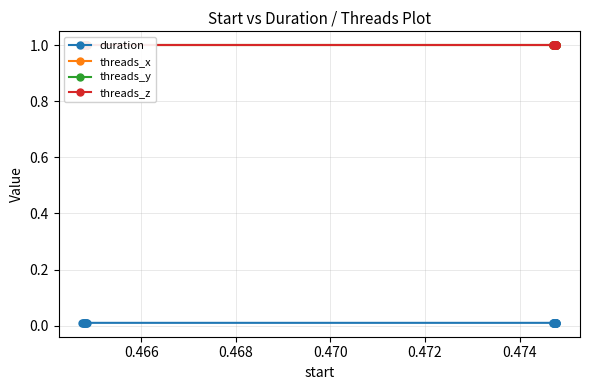

True or false: duration has more than 1 points higher than both neighbors.

True